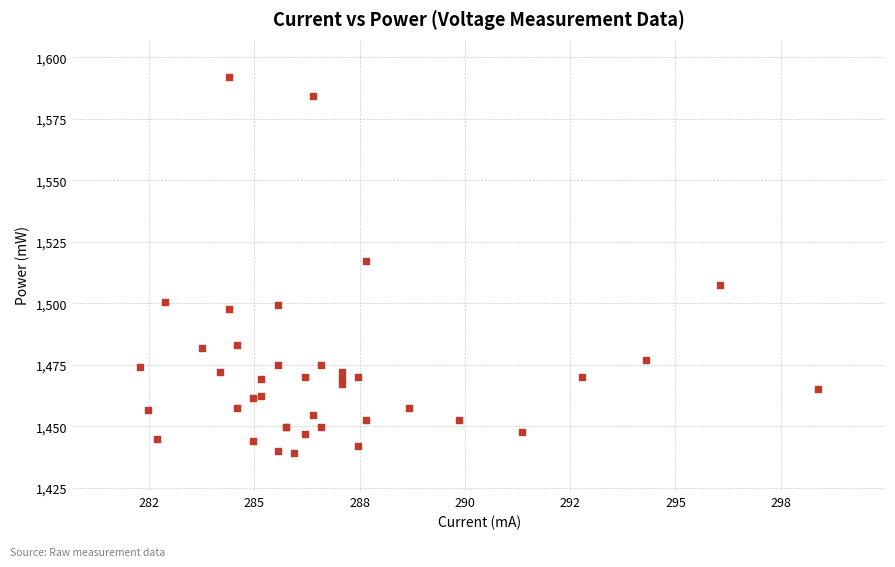

What Y value in the scatter plot is closest to 1515?

1517.1